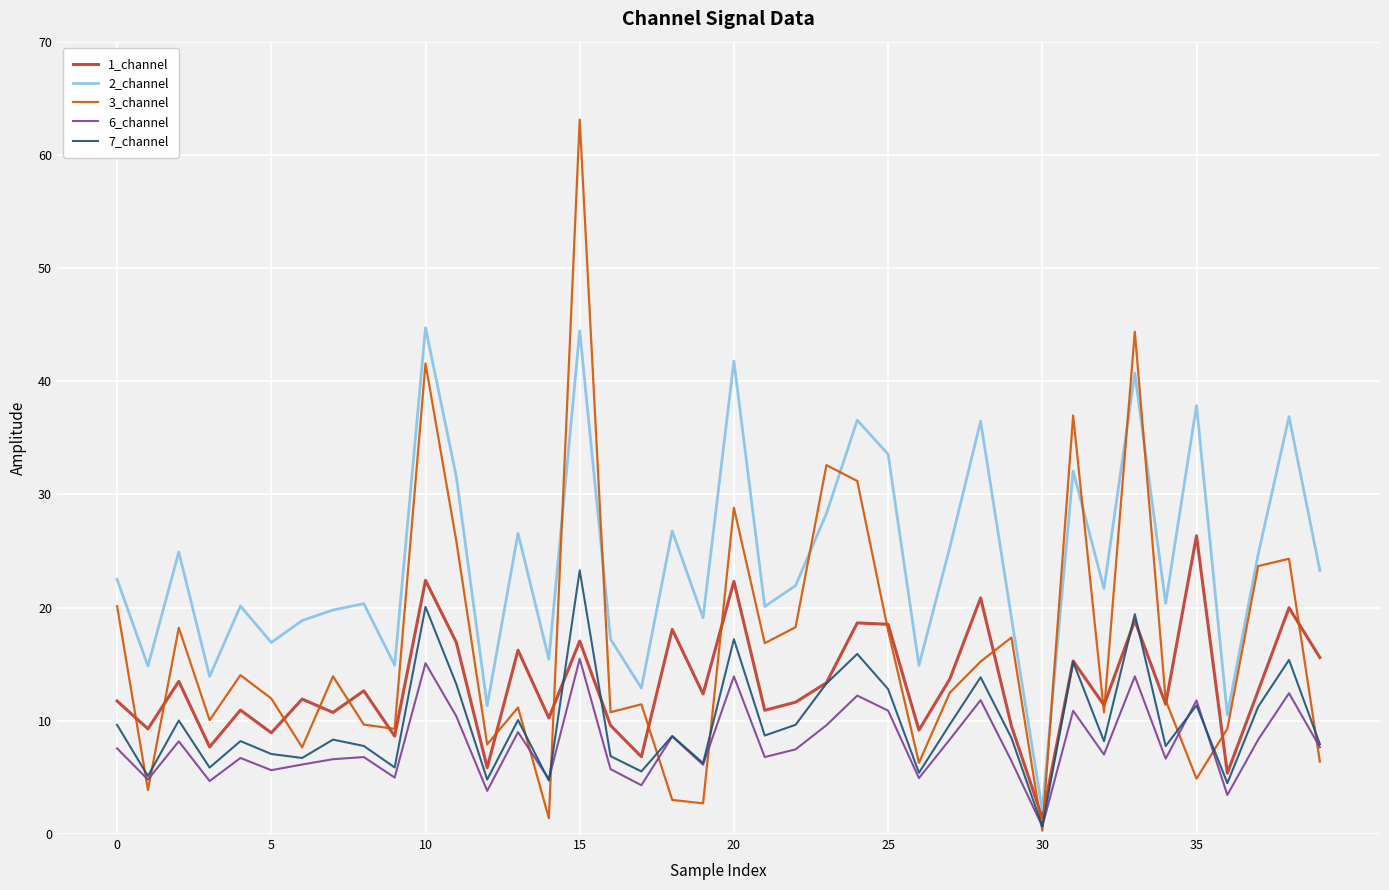

True or false: 6_channel has more than 0 points higher than both neighbors.

True